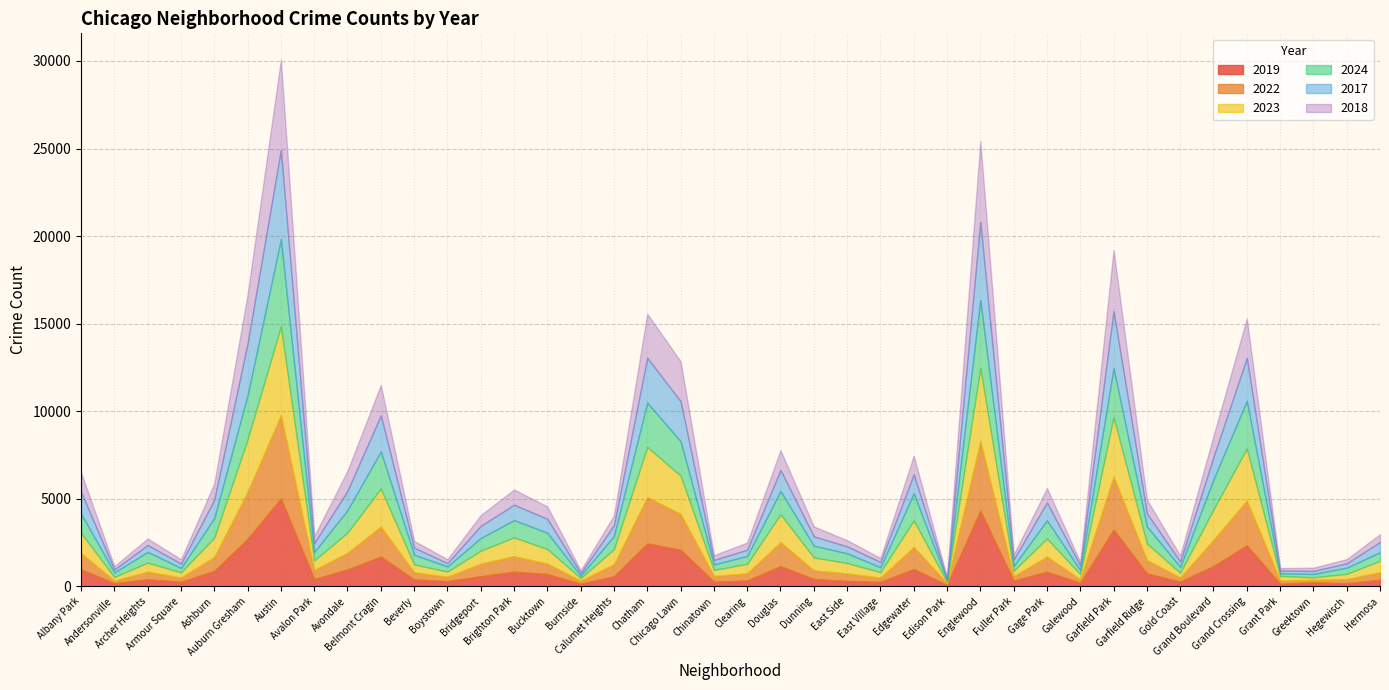

Rank the series by their maximum value, from highest to lowest.

2018, 2017, 2023, 2019, 2024, 2022